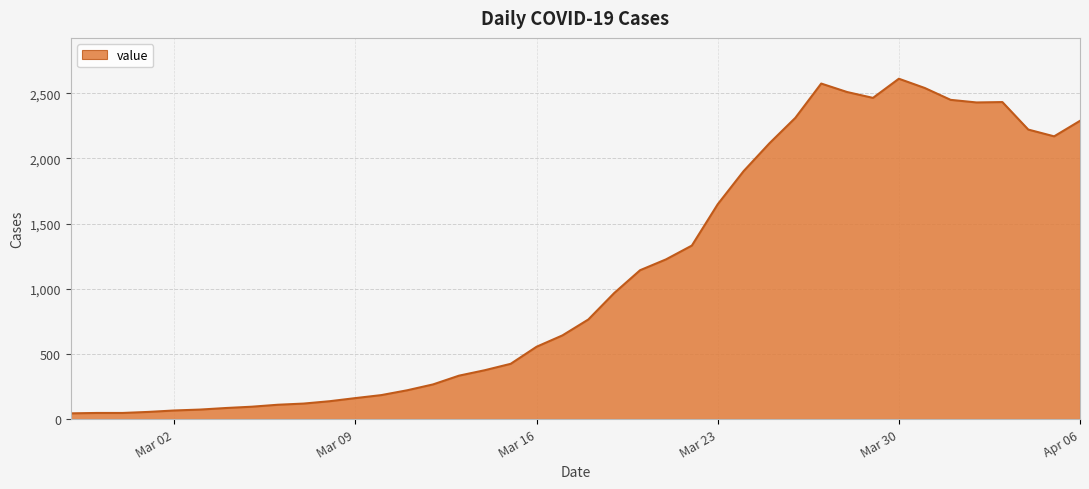

What is the greatest value displayed?

2611